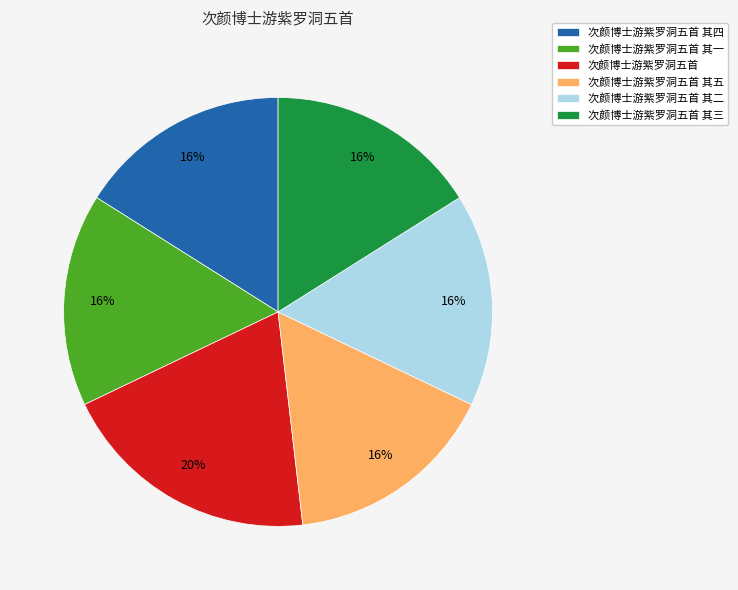

Approximately how many times larger is the value at 次颜博士游紫罗洞五首 其四 compared to 次颜博士游紫罗洞五首 其五?

1.0